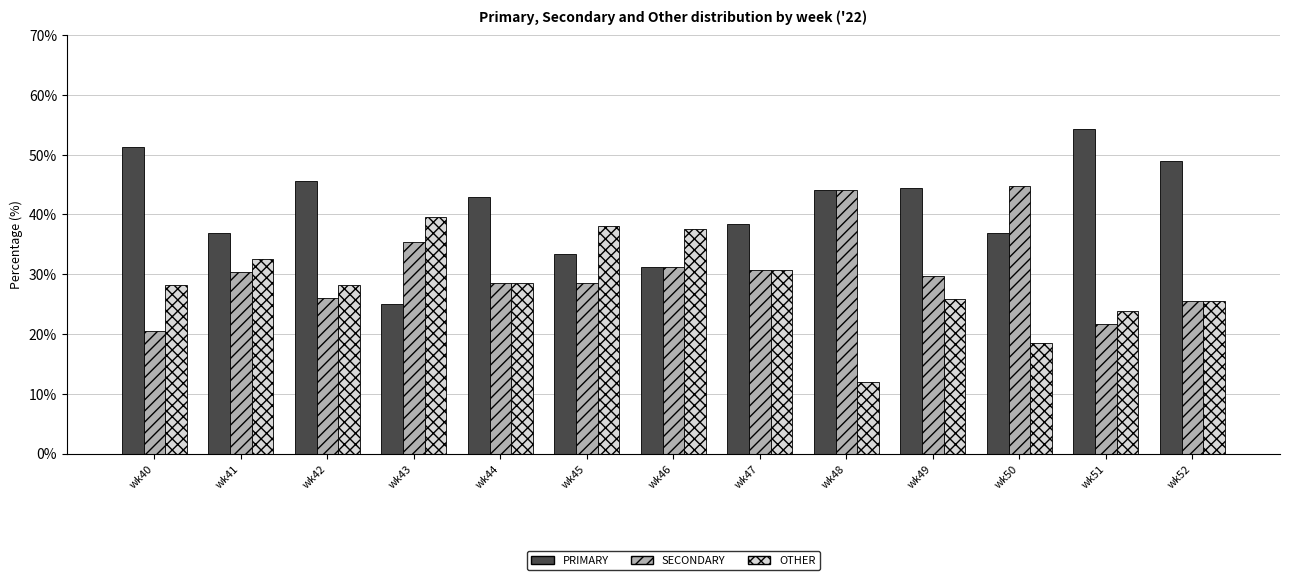

True or false: PRIMARY has a value of 54.4 at wk51.

True